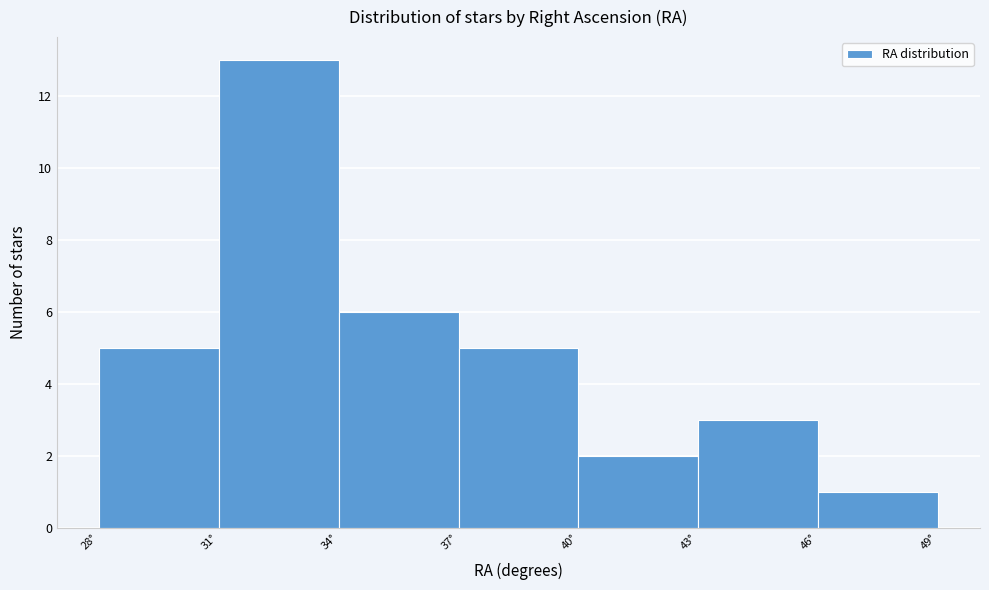

Which range on the x-axis has the tallest bar?

31 to 34